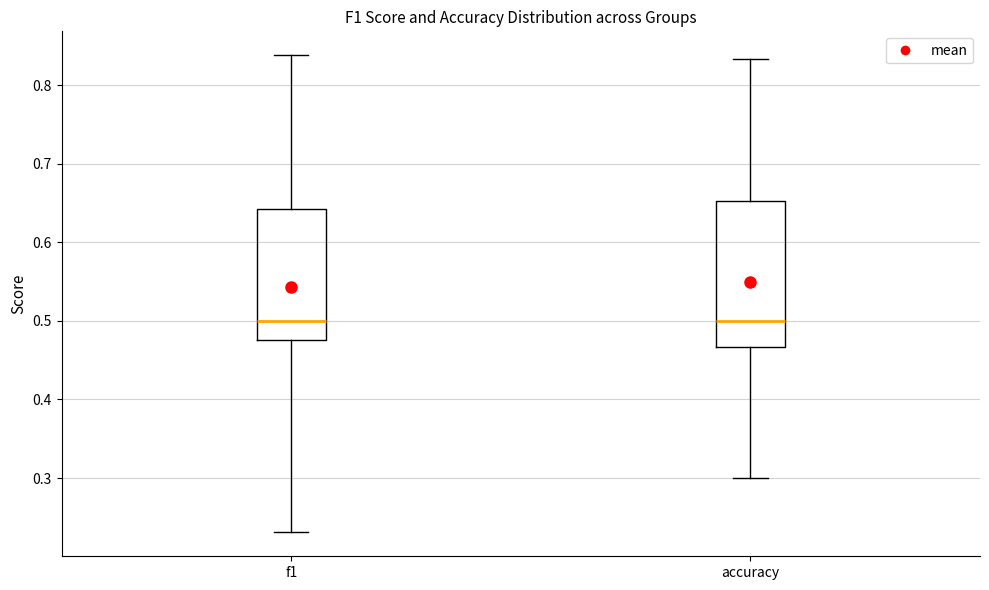

Reading left to right, transcribe this box plot: for each box, give where its median line is, the range the box spans, and where its two whiskers end, as read against the y-axis. The values are not printed on the chart, so give them approximately, as read against the axis.

f1: median 0.50, box 0.48 to 0.64, whiskers 0.23 to 0.84
accuracy: median 0.50, box 0.47 to 0.65, whiskers 0.30 to 0.83